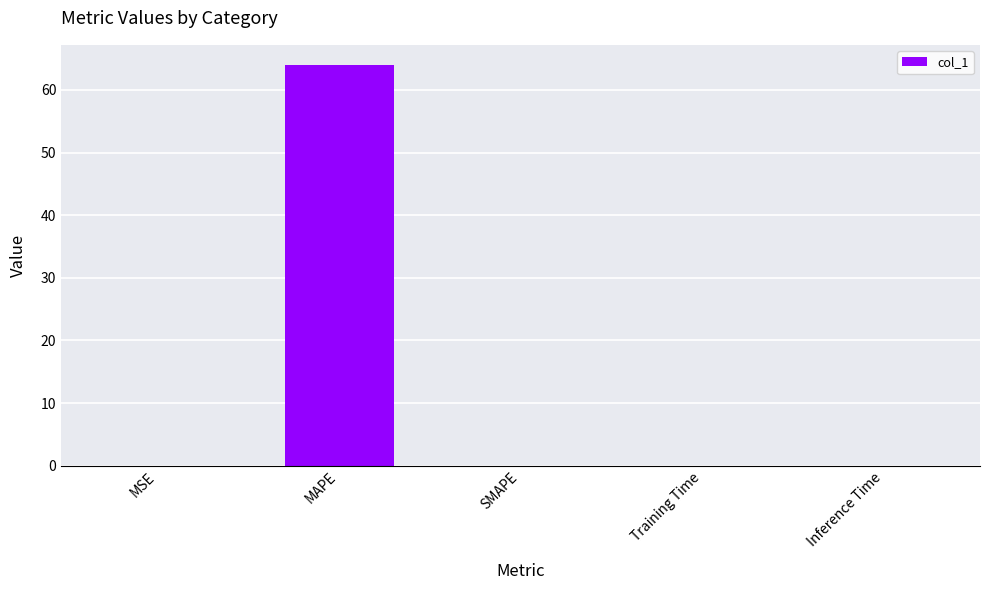

What is the maximum value shown in the chart?

64.0